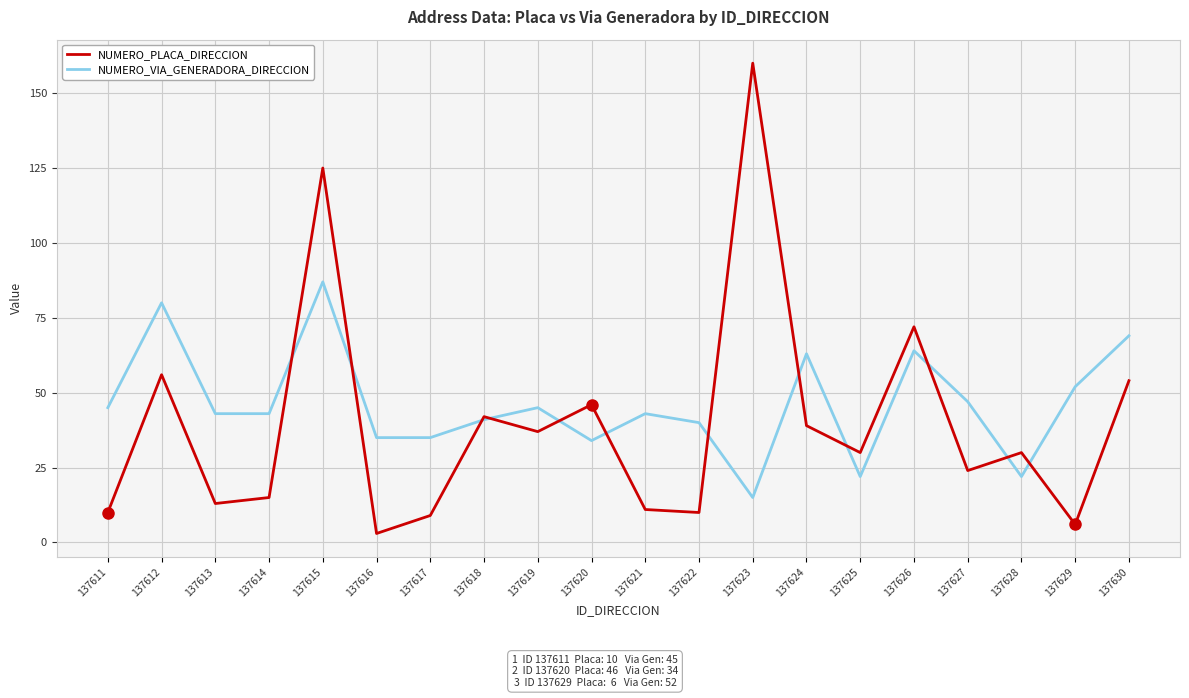

At which category is the sum across all series the highest?

137615